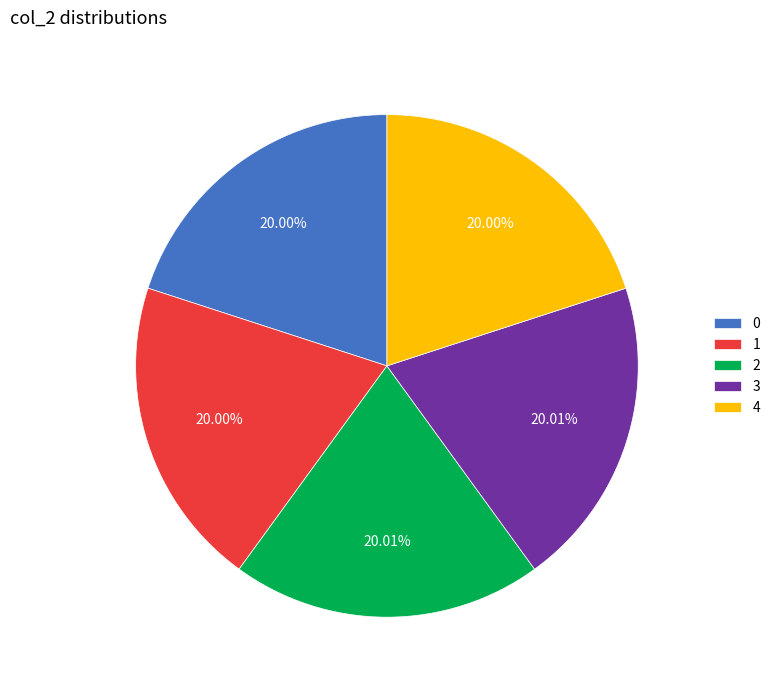

What portion of the pie excludes 1?

80.0%